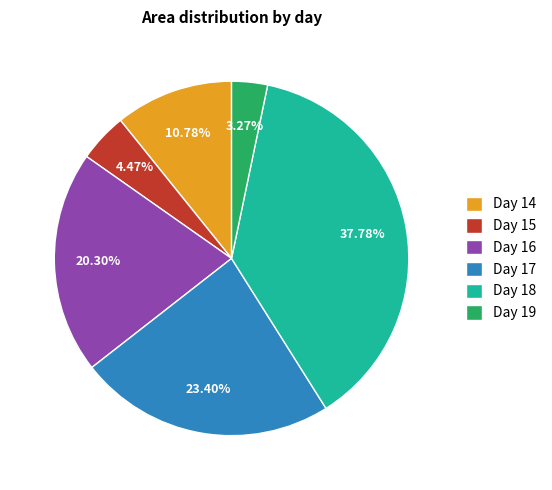

How many slices are in this pie chart?

6